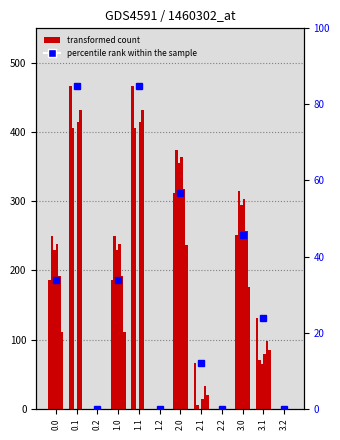

Which has a higher value, 3.1 or 1.1?

1.1